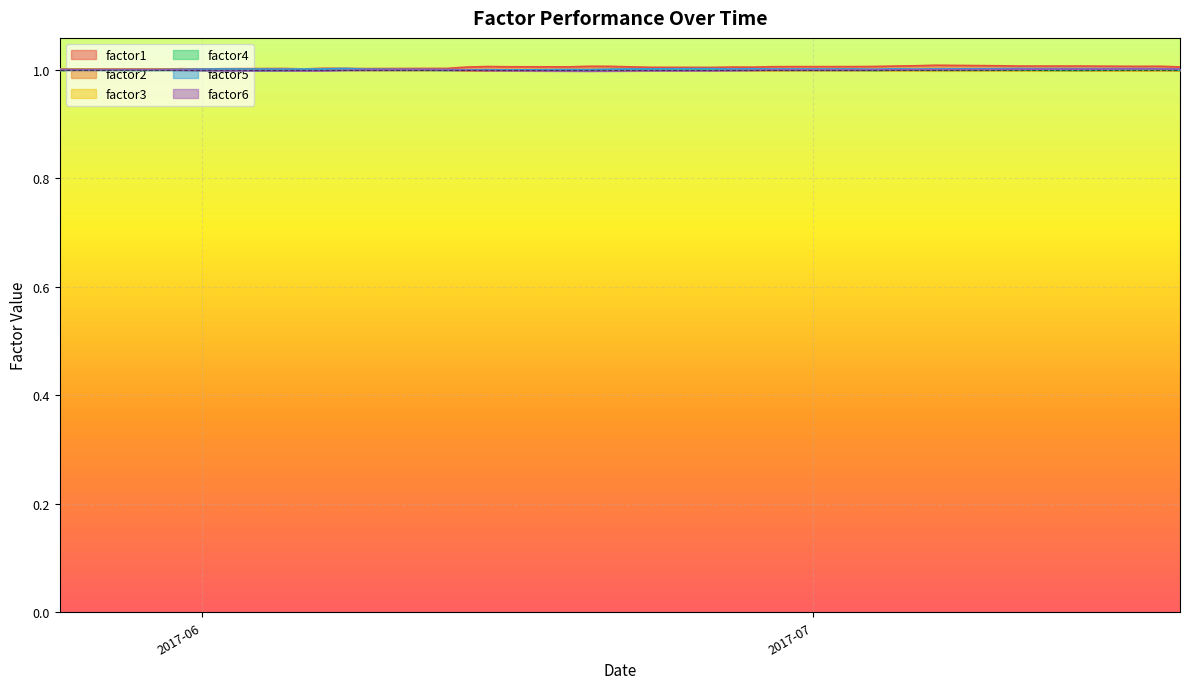

Does the chart display data point markers on the line(s)?

No